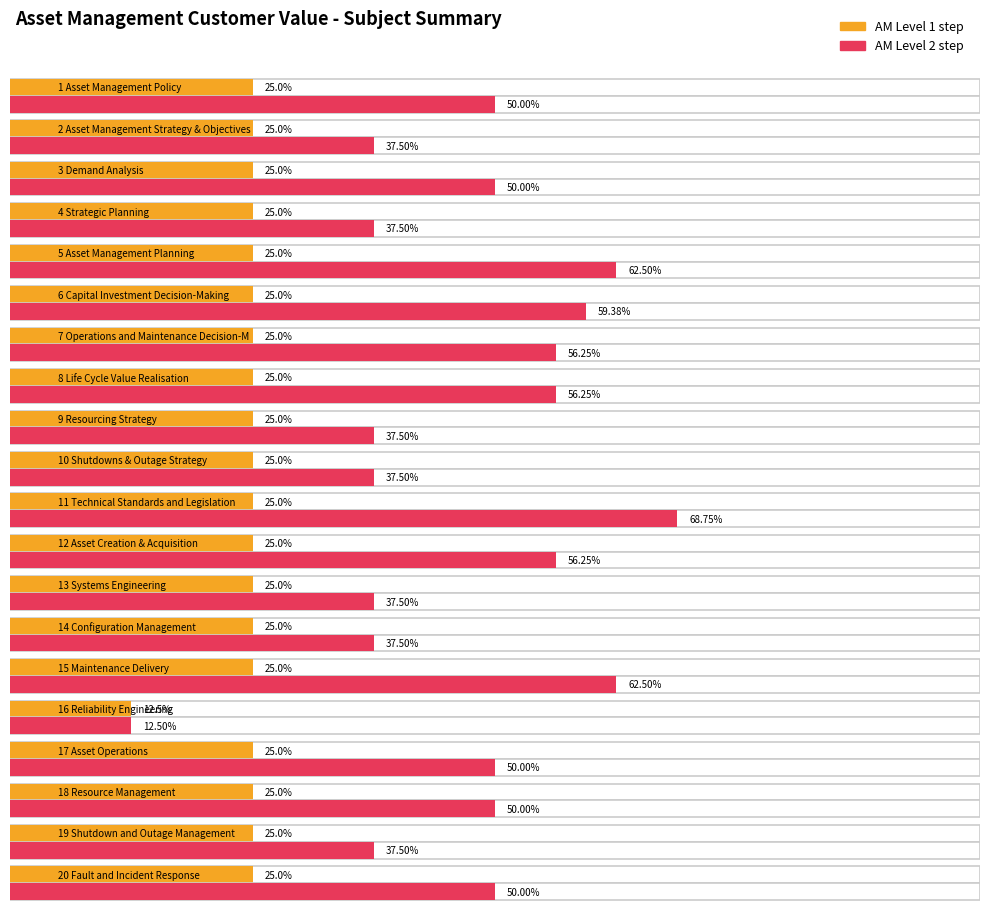

What position from the right is 19 Shutdown and Outage Management?

2